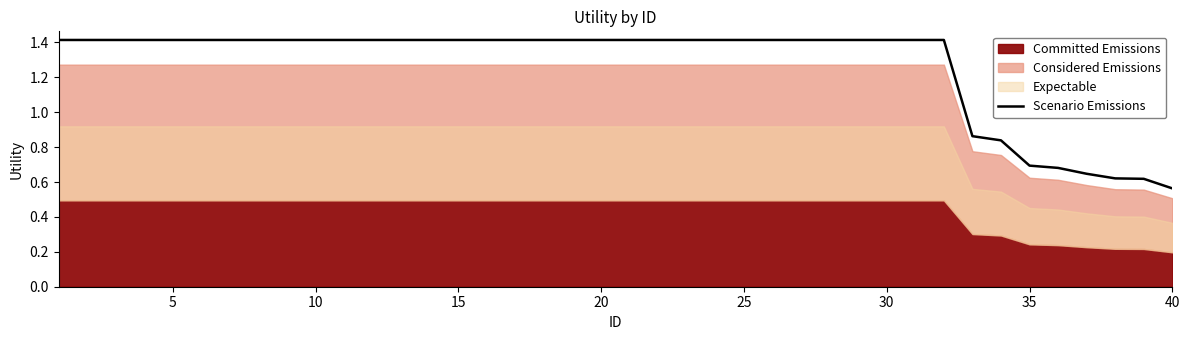

What is the difference between the maximum and second lowest values?

0.8